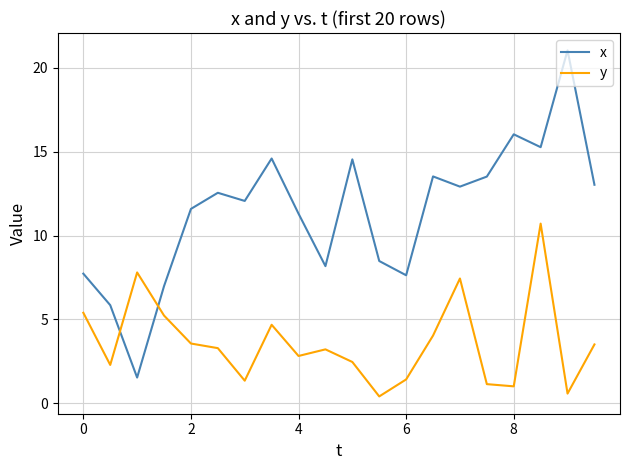

How many intersections are there between y and x?

2